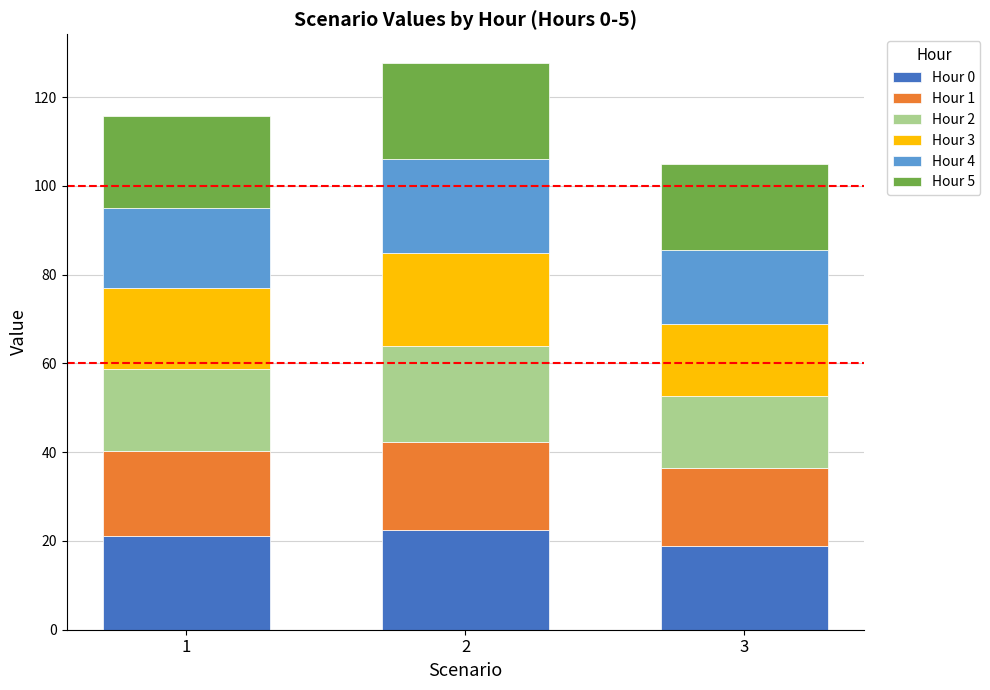

What is the highest value of the Hour 0 series?

22.5